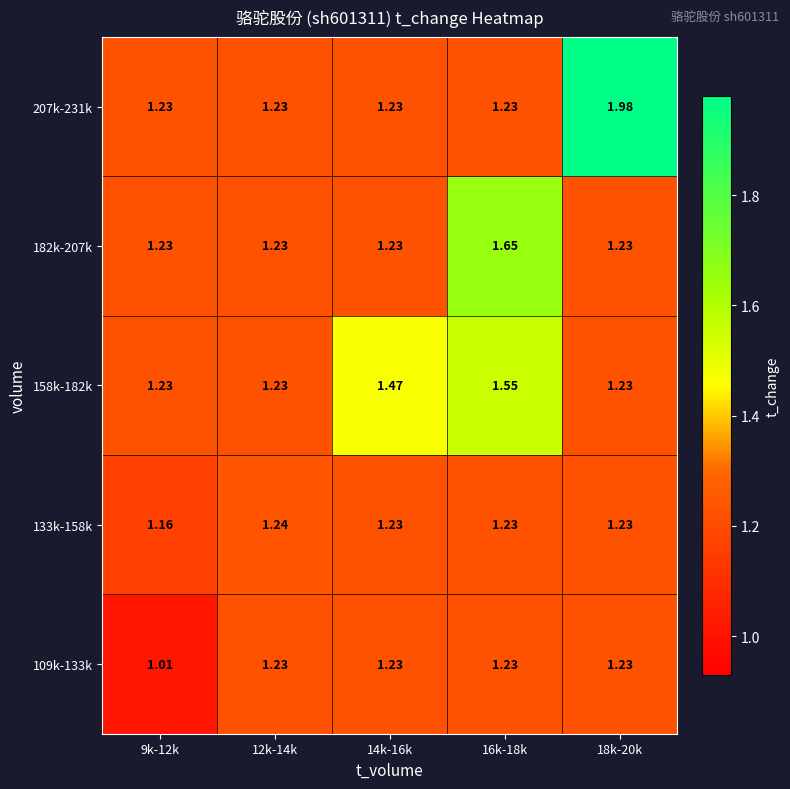

Is the value of 207k-231k at 14k-16k greater than the value of 133k-158k at 9k-12k?

Yes